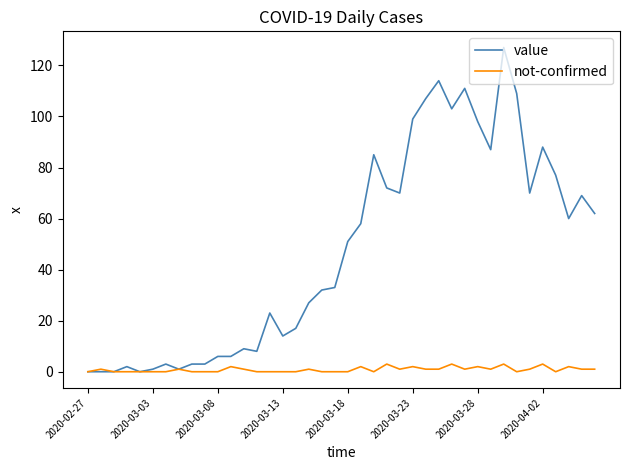

Which series has the largest range (max minus min)?

value